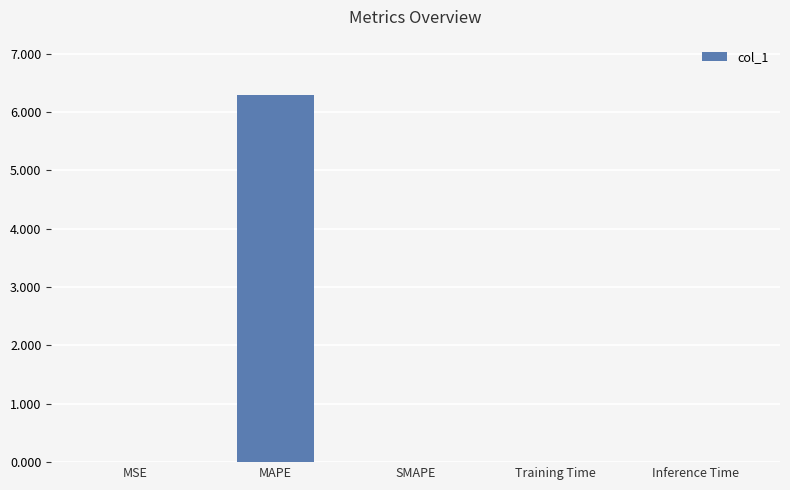

What is the approximate value at MAPE?

6.3